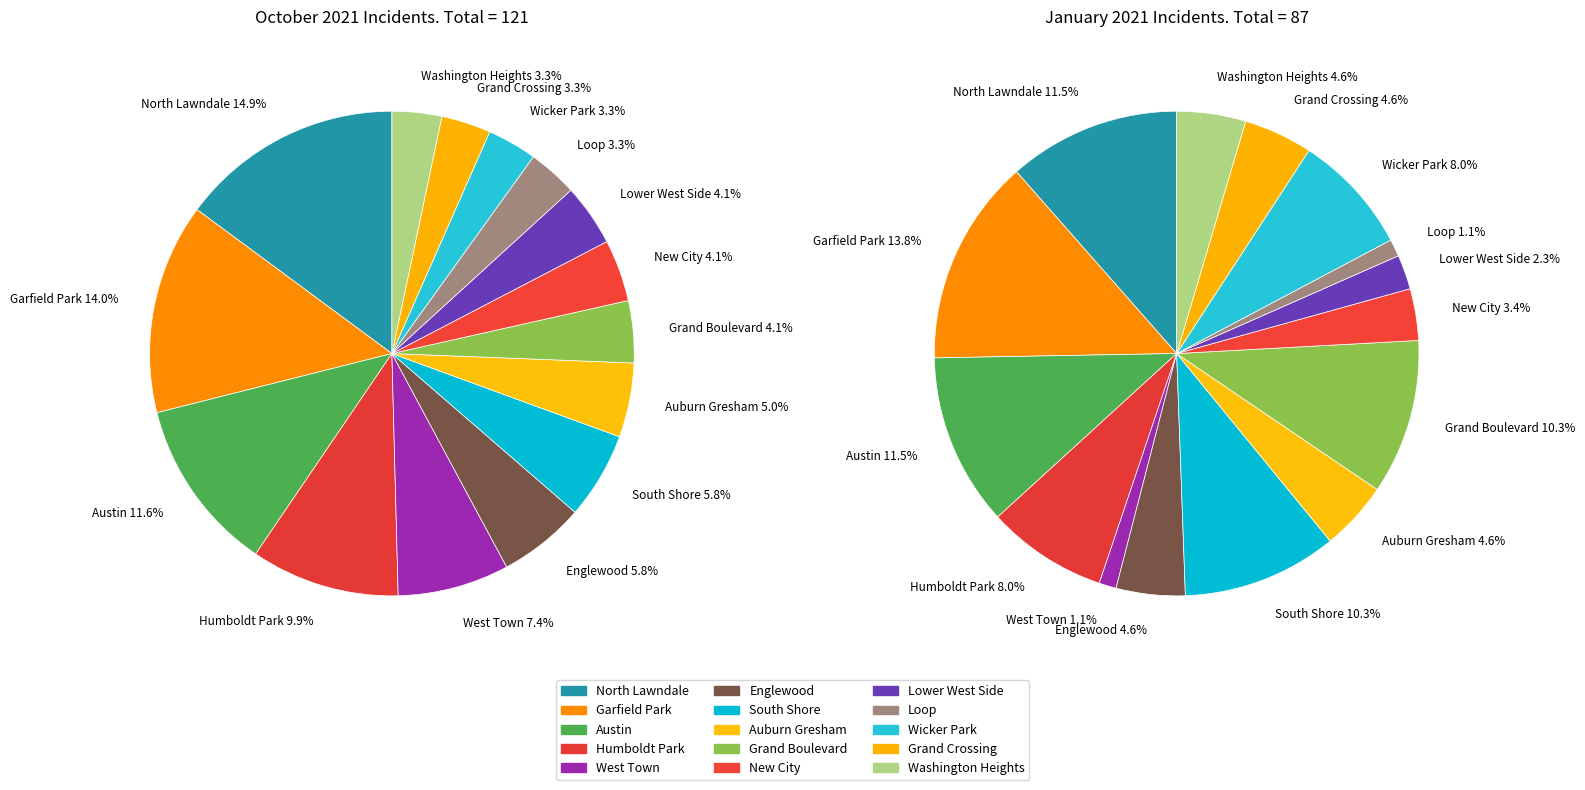

To the nearest percent, what percentage of the pie is North Lawndale?

15%